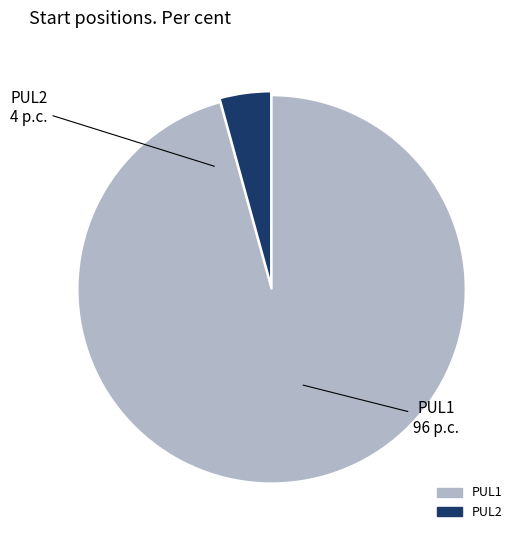

Count the number of slices in the pie.

2